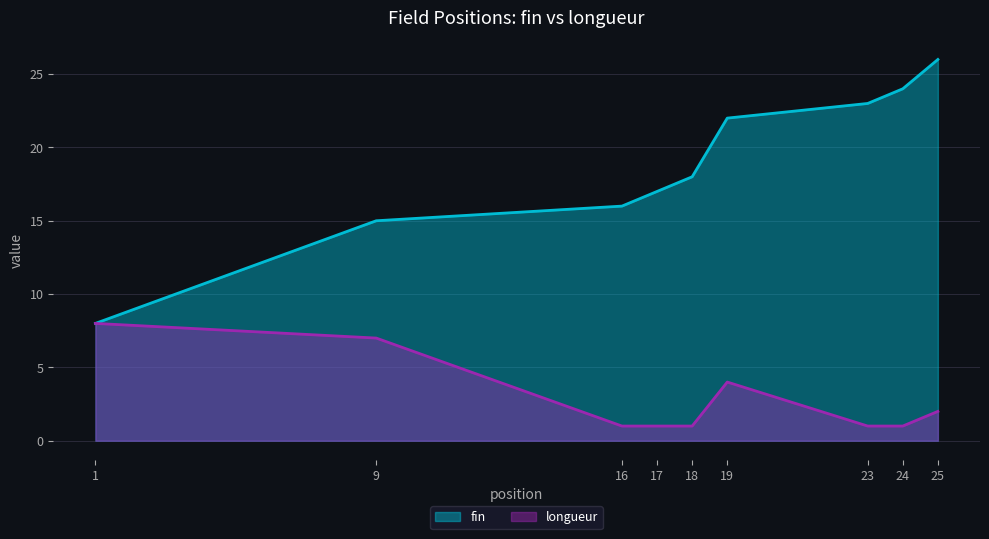

True or false: fin and longueur cross at least once.

False